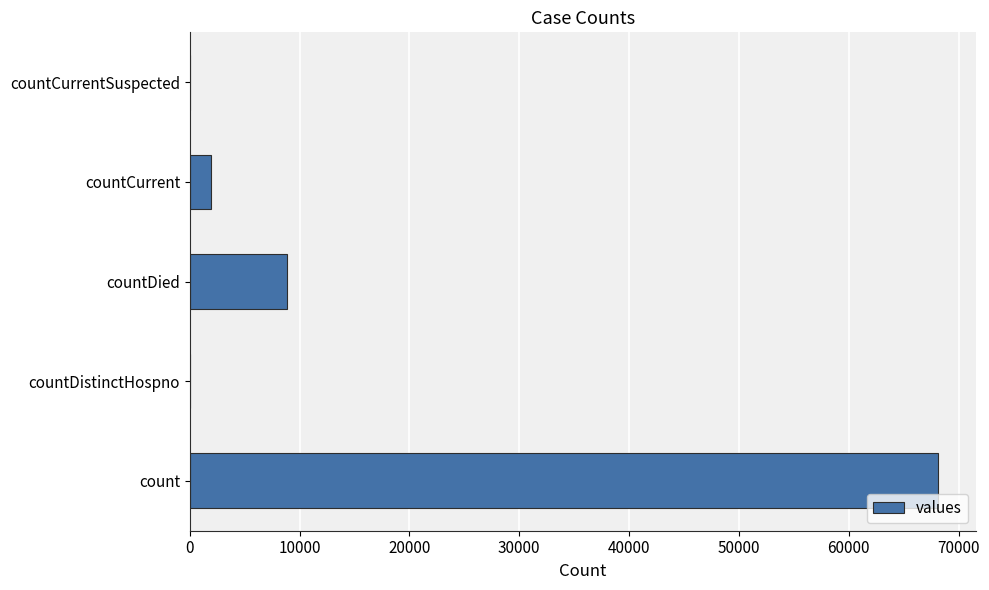

What is the average value?

15789